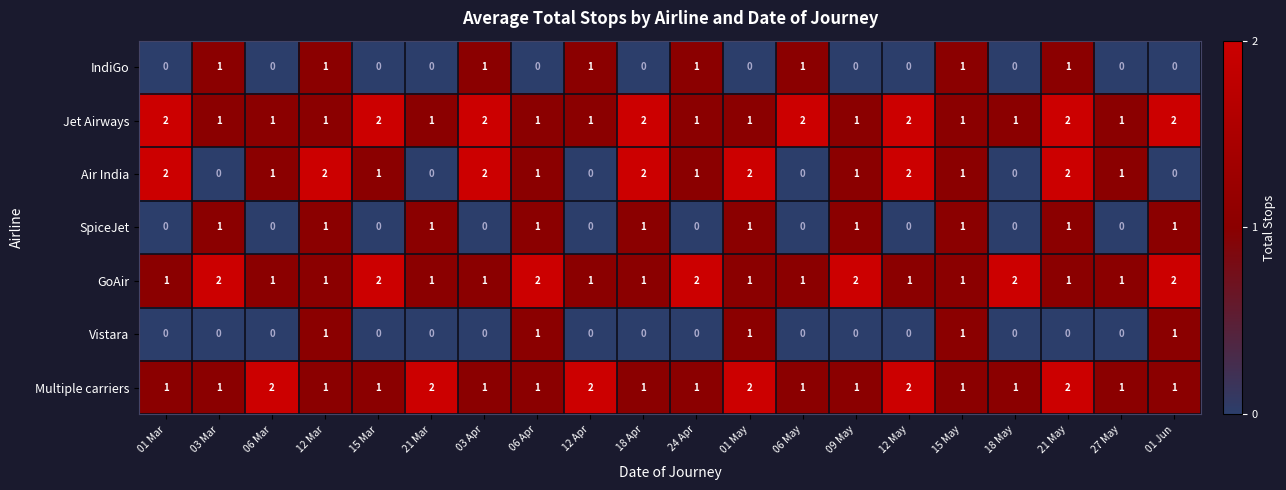

True or false: Air India has a value of 2 at 12 May.

True